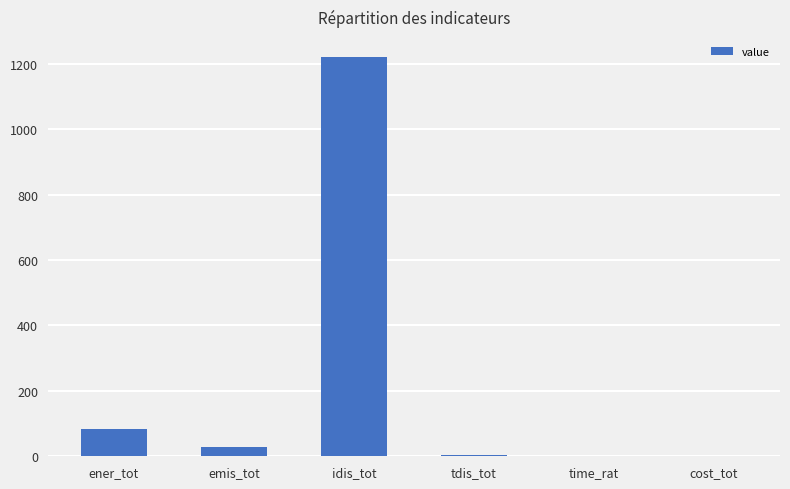

What is the maximum value shown in the chart?

1220.5